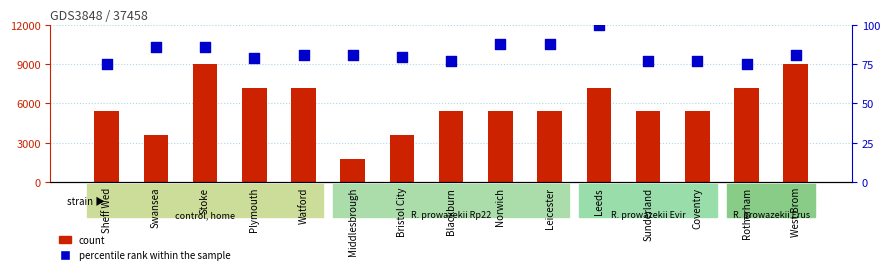

What is the total value across all series at Bristol City?

3679.6